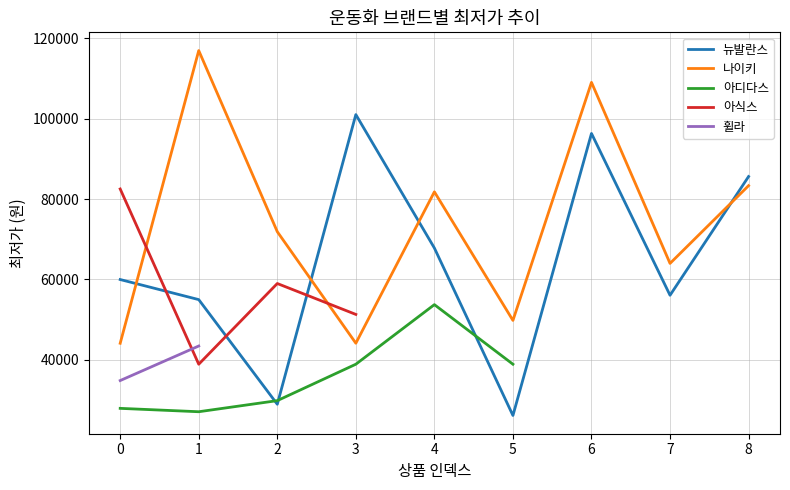

What is the total value across all series at 8?

168910